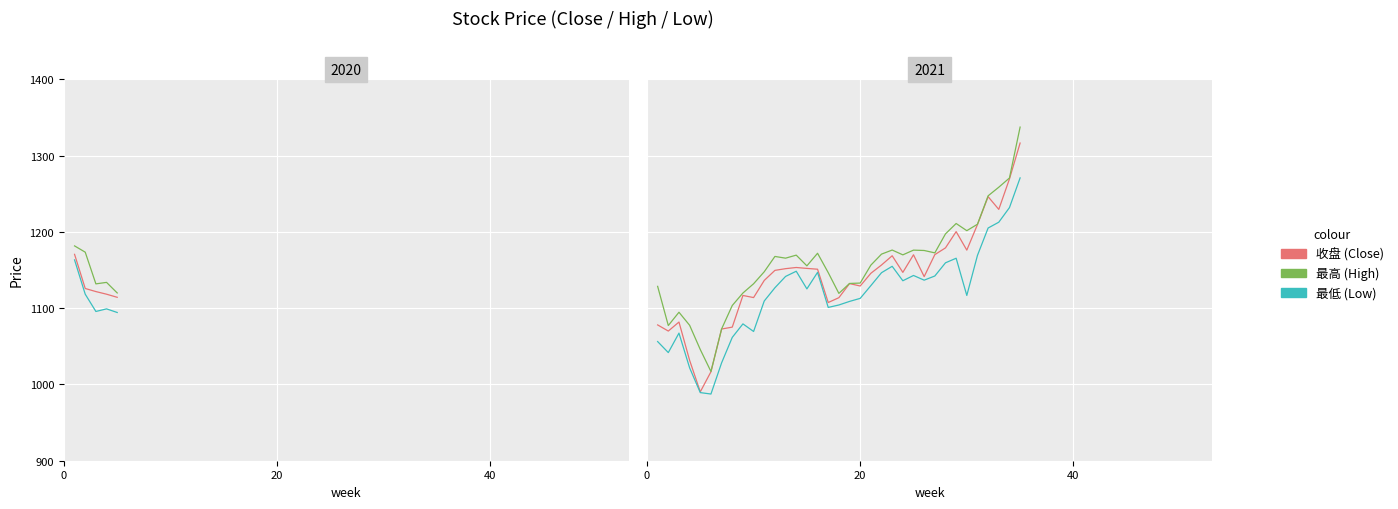

What is the average value of the 收盘 series?

1141.4